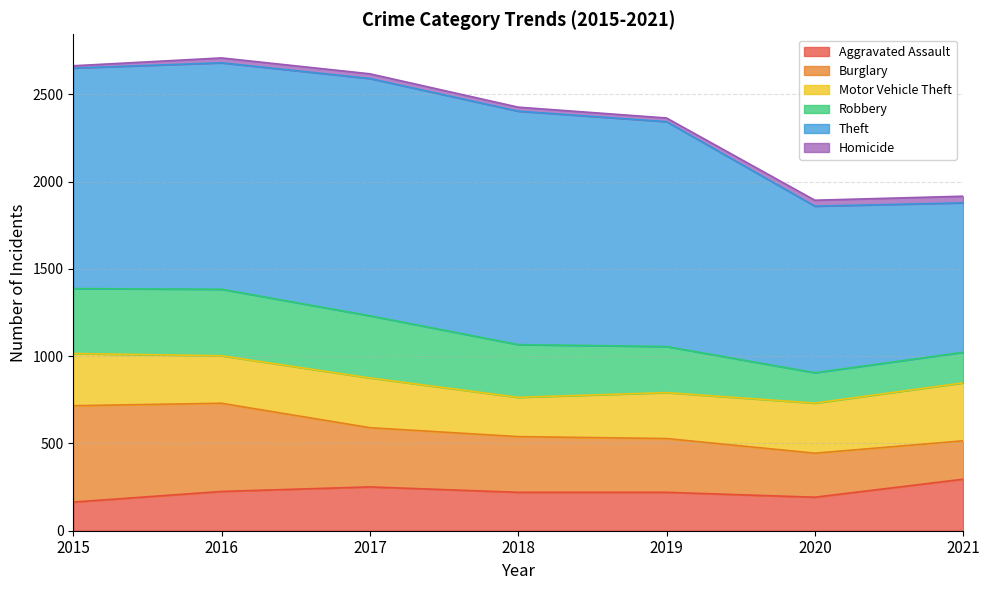

How many values in the Homicide series exceed 27?

3